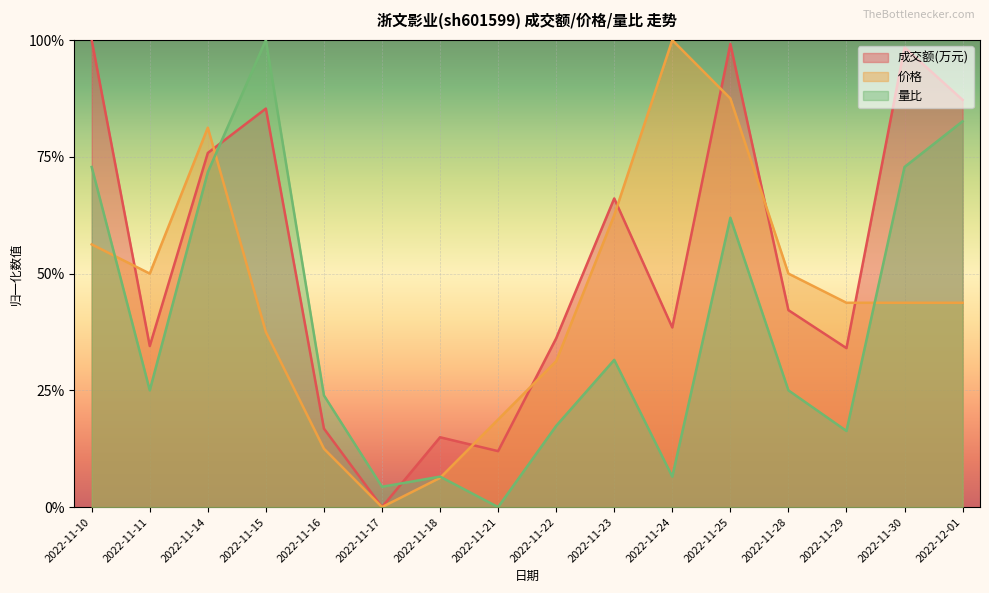

What is the approximate value of 量比 at 2022-11-23?

0.3